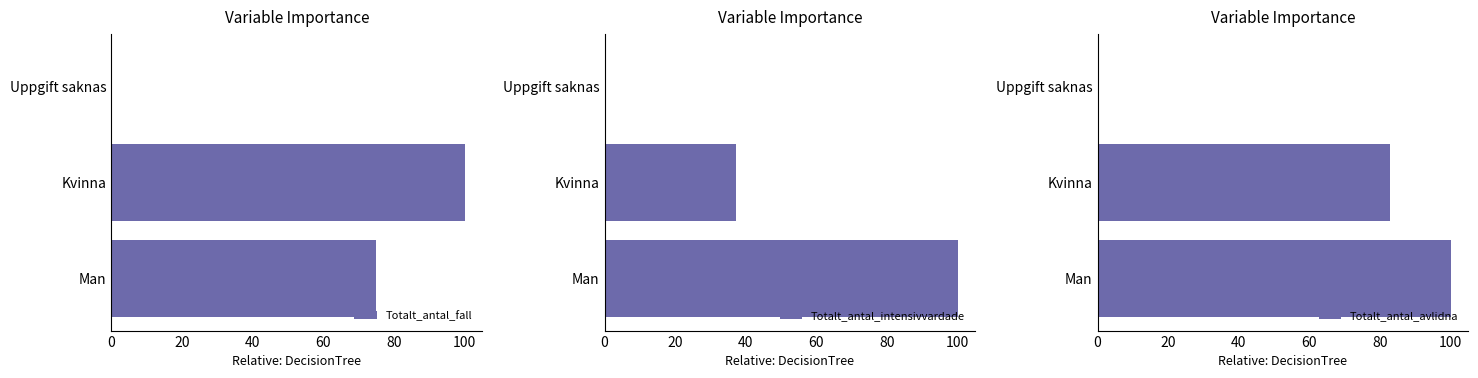

What value does the Totalt_antal_intensivvardade series have at Kvinna?

37.3